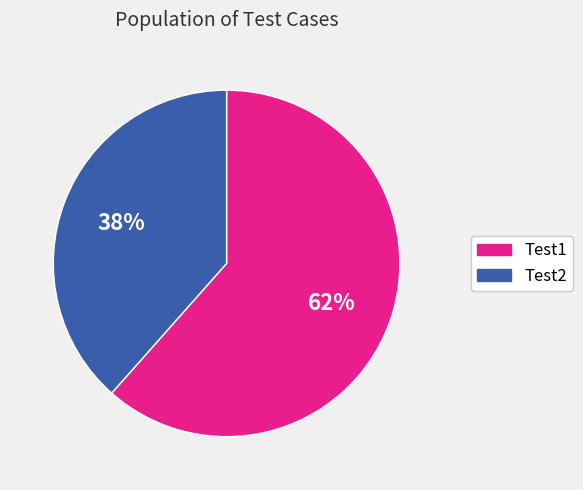

To the nearest percent, what is the average slice percentage?

50%